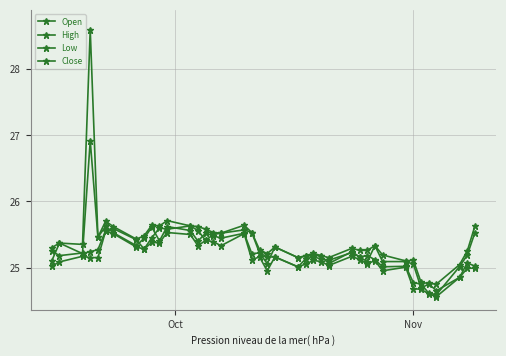

Count the number of data series in this chart.

4